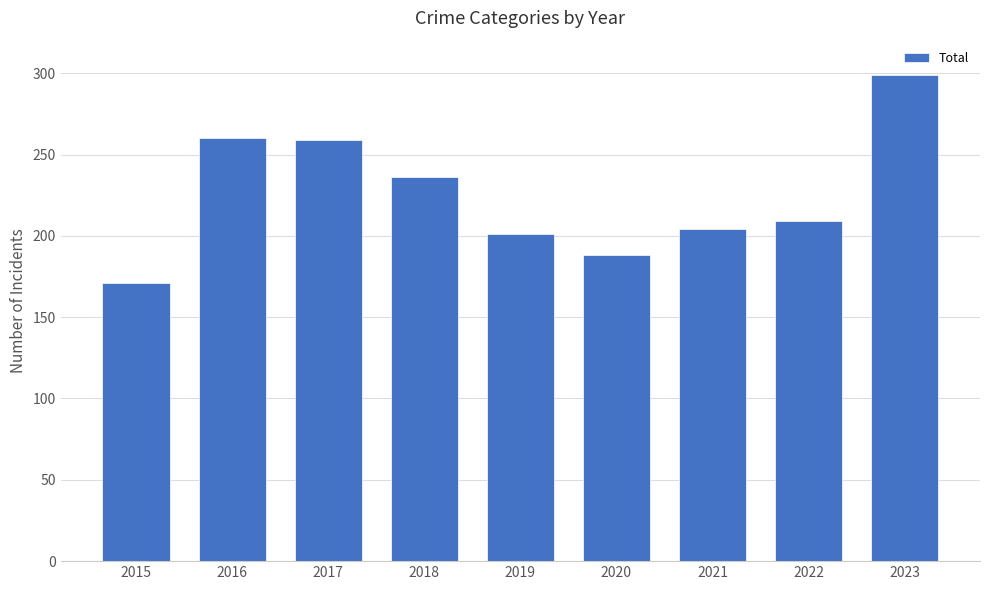

The chart shows a value of 204 at 2021. True or false?

True